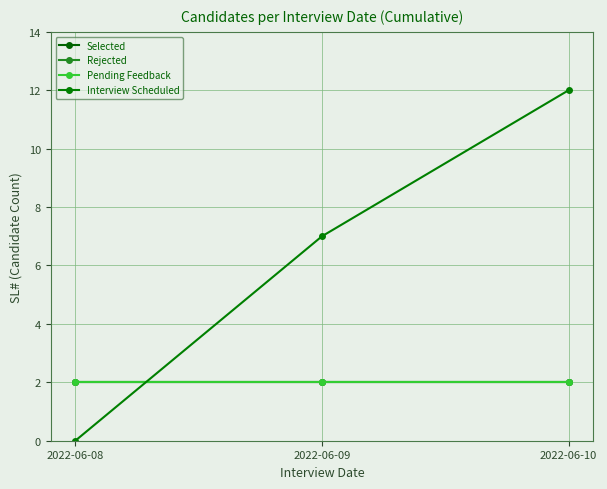

Does the chart have visible grid lines?

Yes